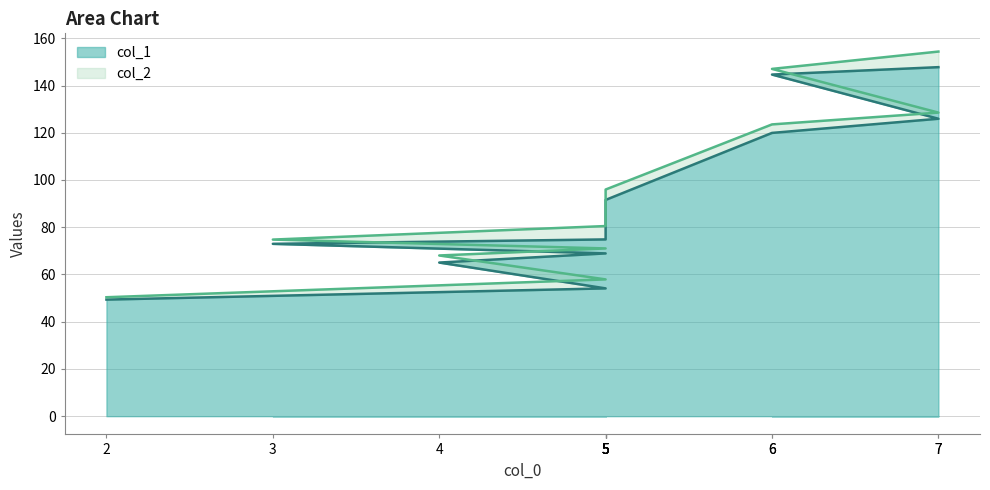

What is the total value across all series at 6?

243.5